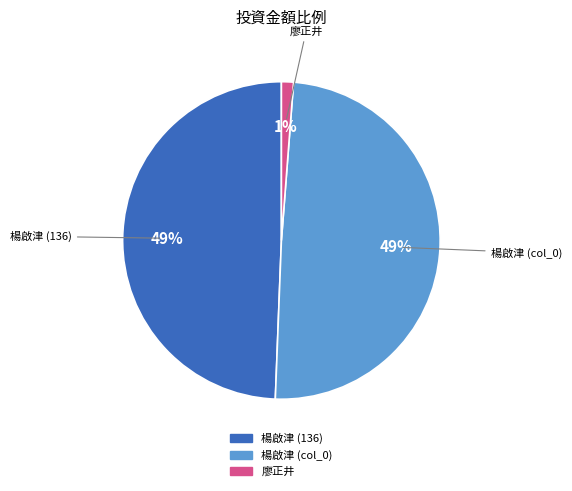

True or false: 楊啟津 (136) accounts for 64% of the total.

False